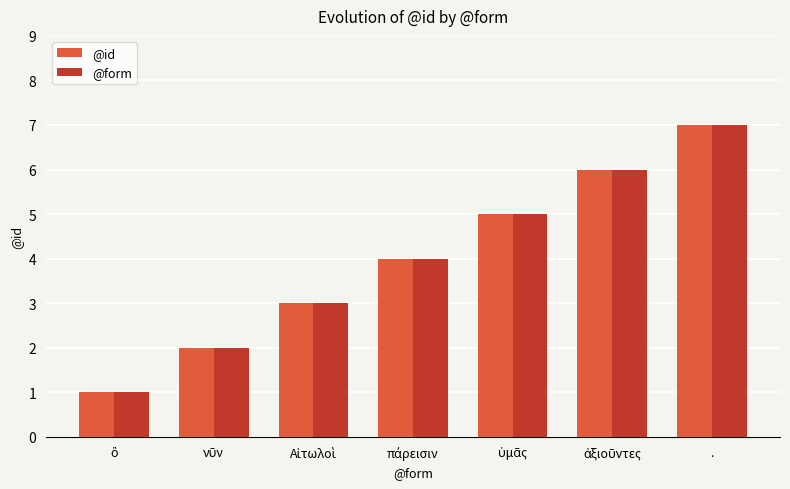

Which category has the highest value in the @form series?

.